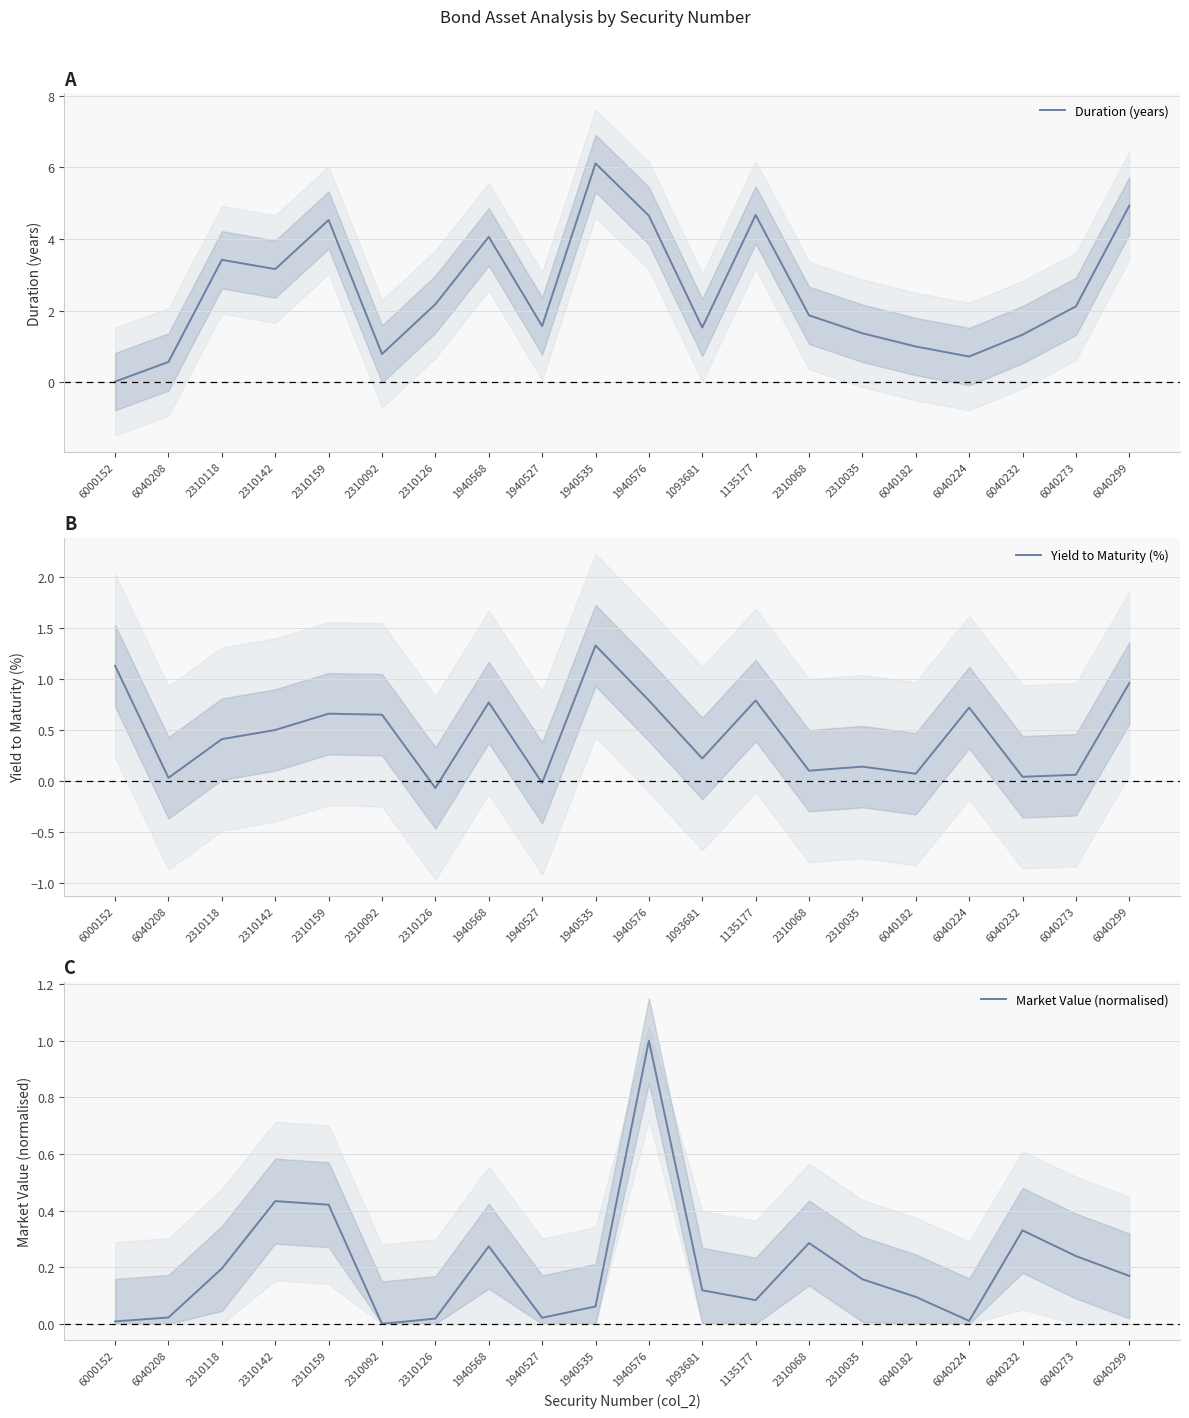

What is the highest value of the Yield to Maturity (%) series?

1.3